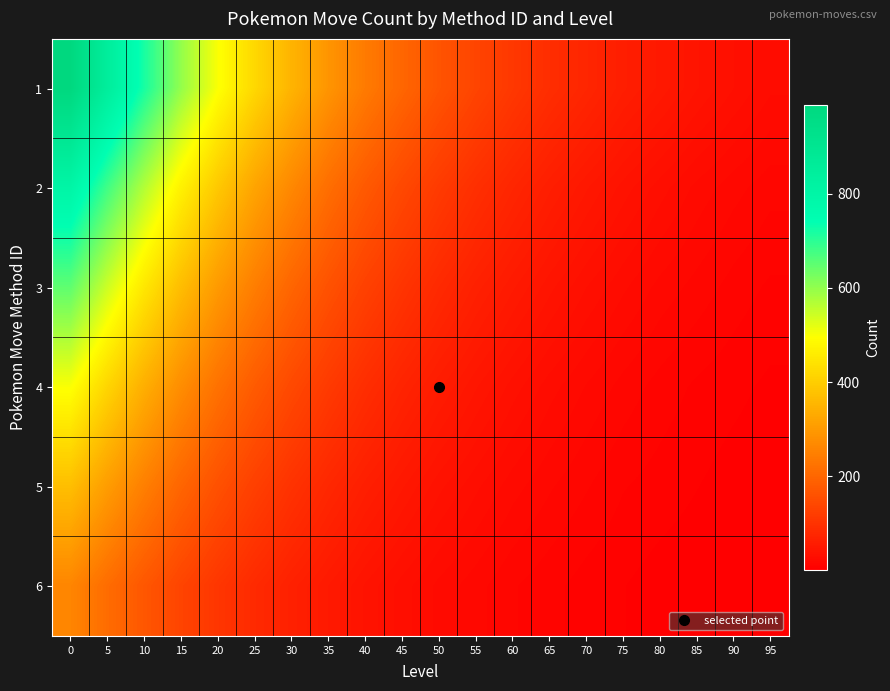

How many series are shown in this chart?

6